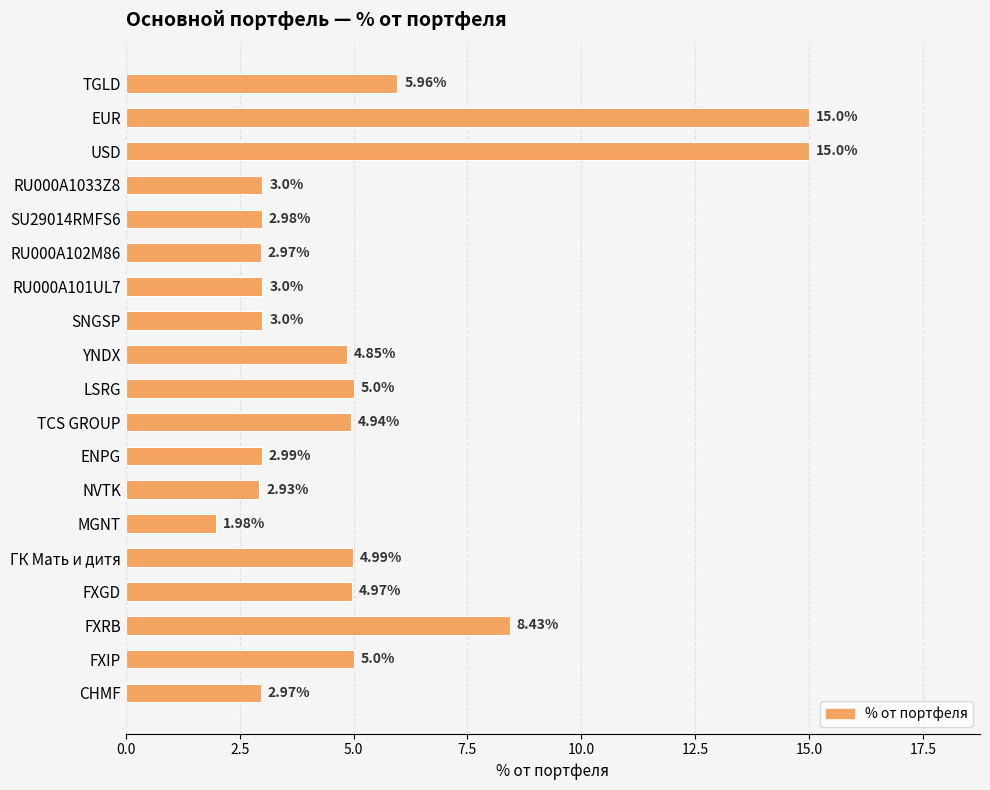

Where is the data nearest to the value 8?

FXRB